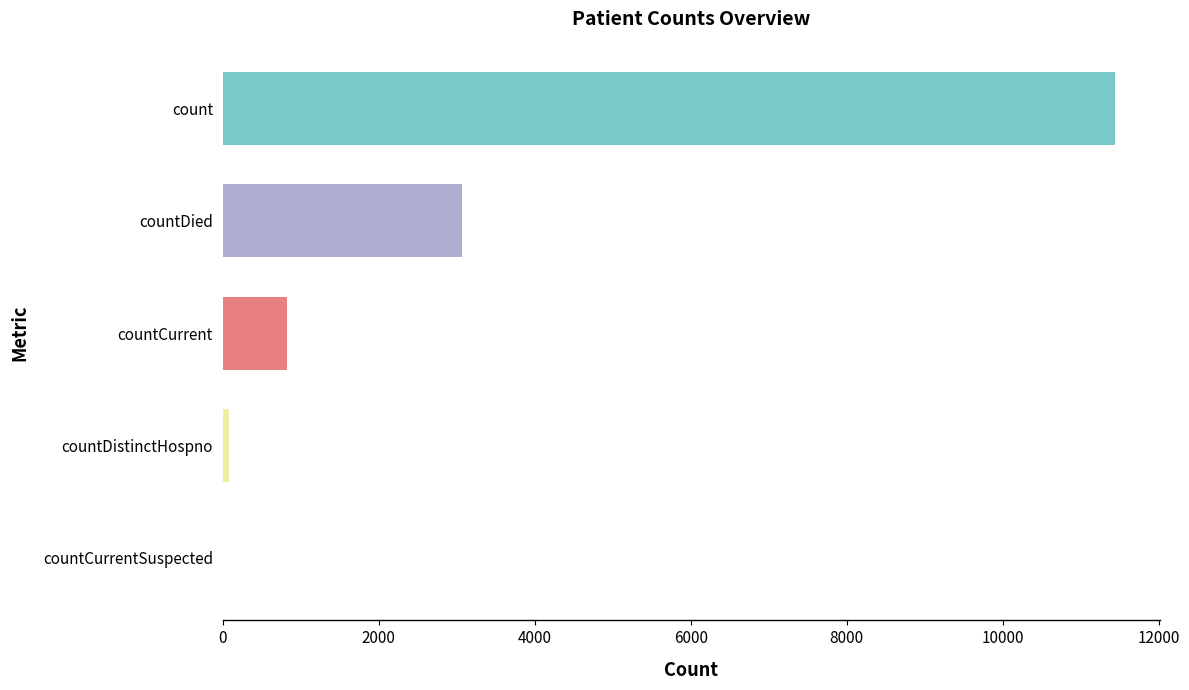

The chart shows a value of 395 at countCurrent. True or false?

False